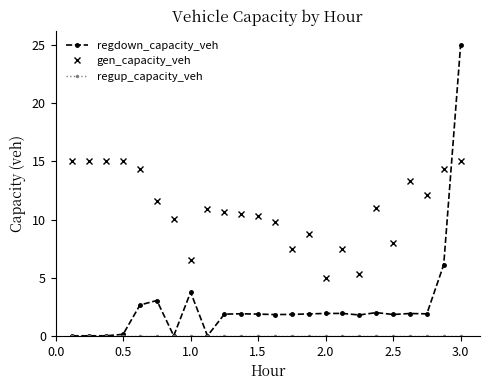

True or false: regdown_capacity_veh and gen_capacity_veh intersect in this chart.

True